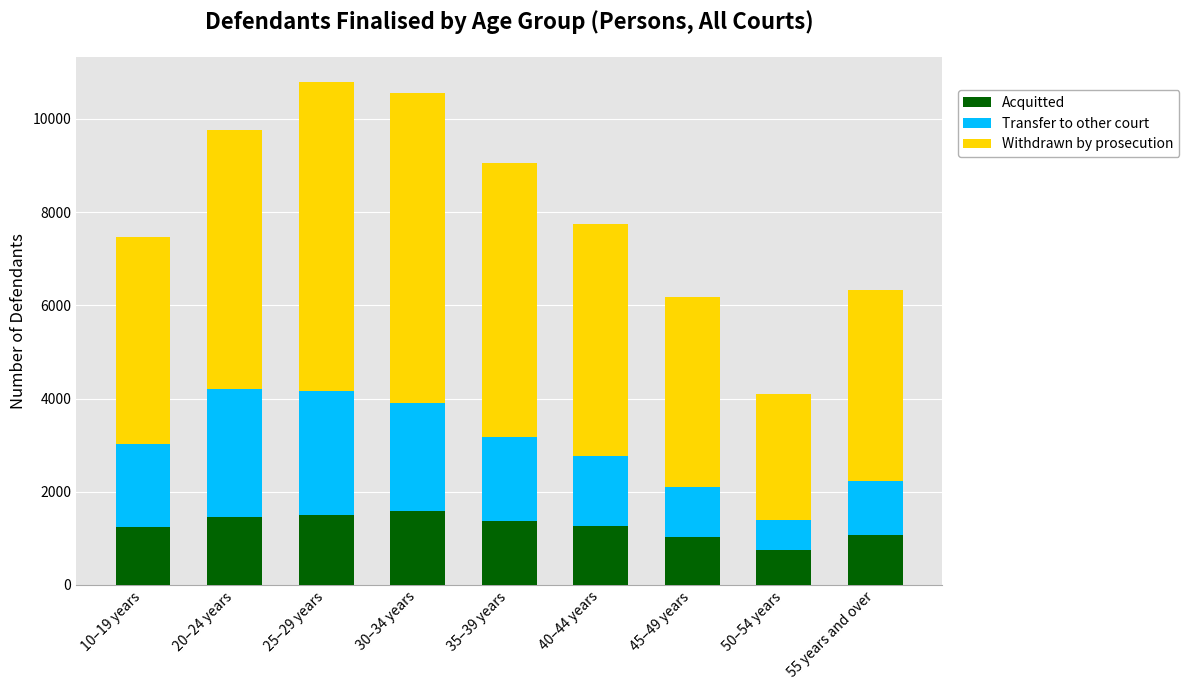

How many bars are there in total?

9